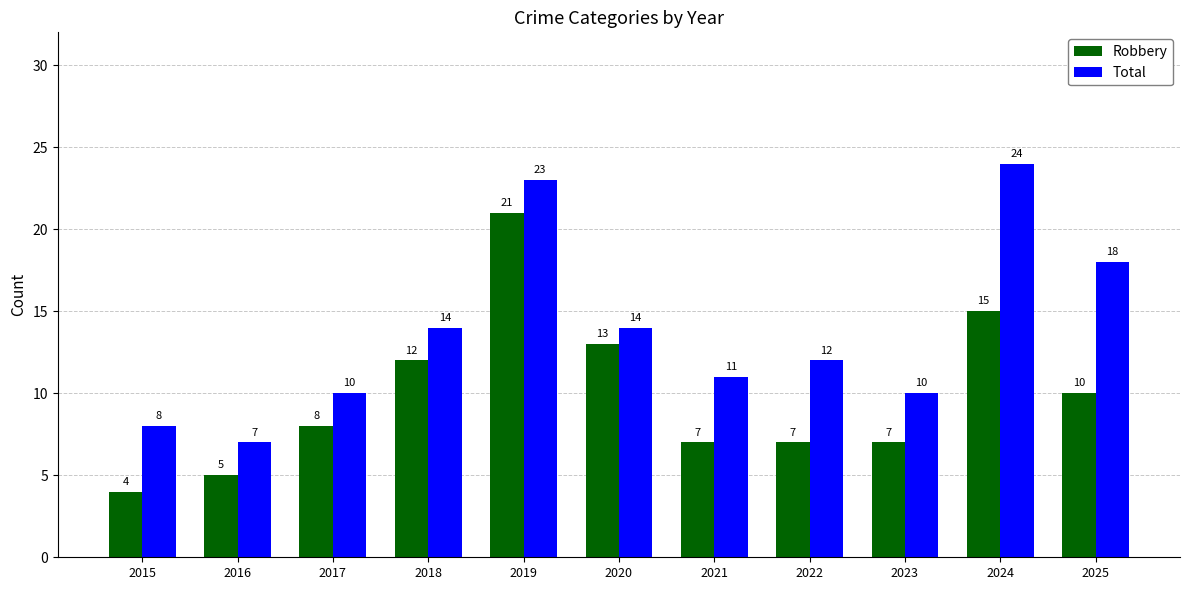

Reading right to left, list all the values displayed in this chart.

Robbery: 2025=10	2024=15	2023=7	2022=7	2021=7	2020=13	2019=21	2018=12	2017=8	2016=5	2015=4
Total: 2025=18	2024=24	2023=10	2022=12	2021=11	2020=14	2019=23	2018=14	2017=10	2016=7	2015=8